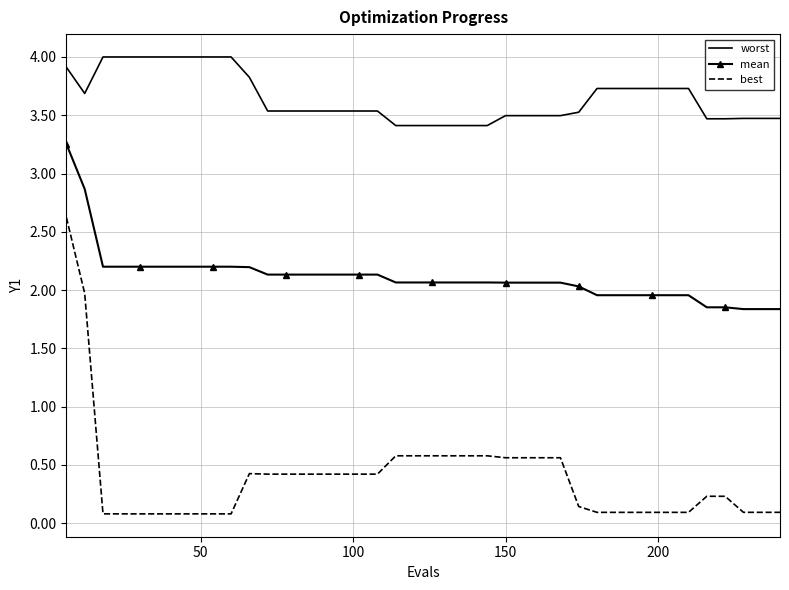

At how many categories does at least one series exceed 3?

40